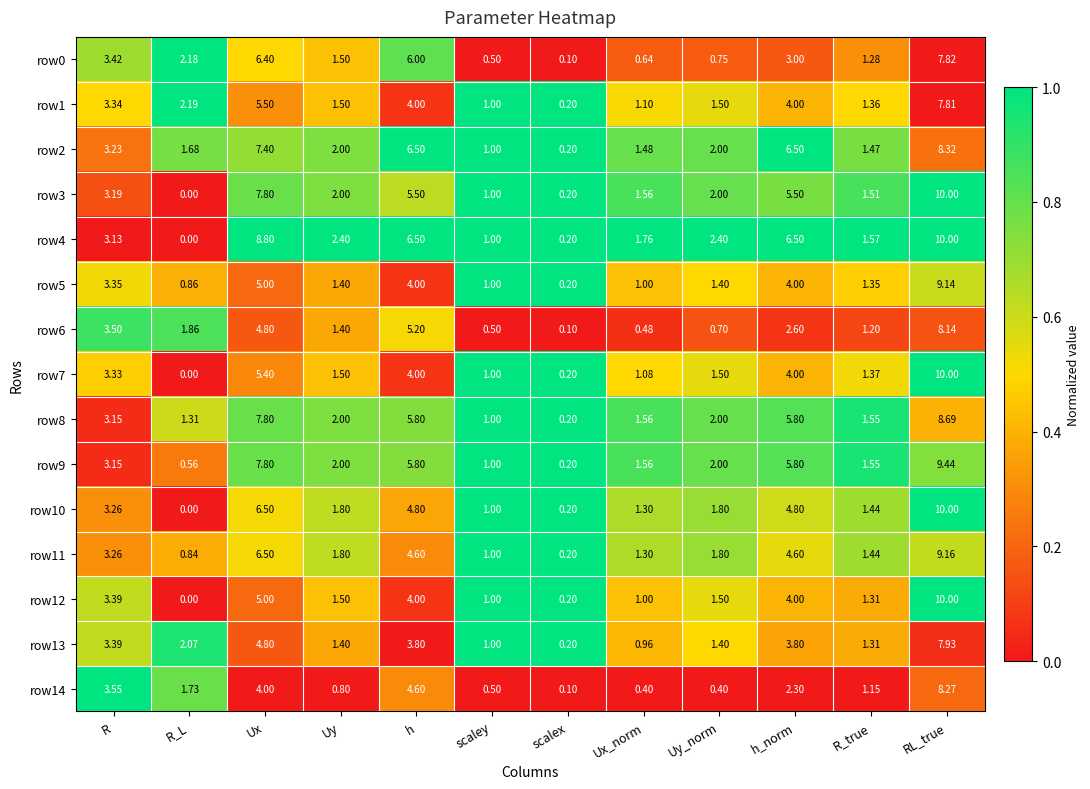

How many data points does each series have?

12